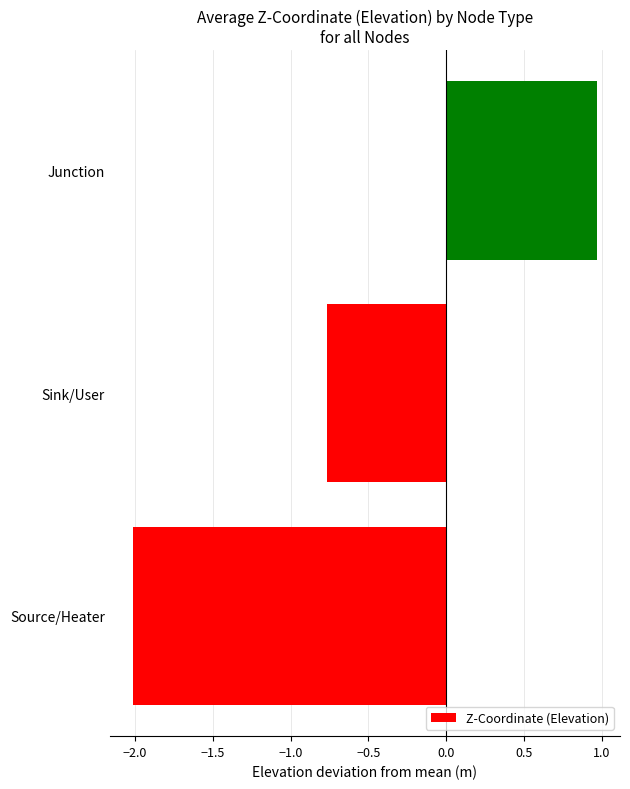

Where is the data nearest to the value 0?

Sink/User